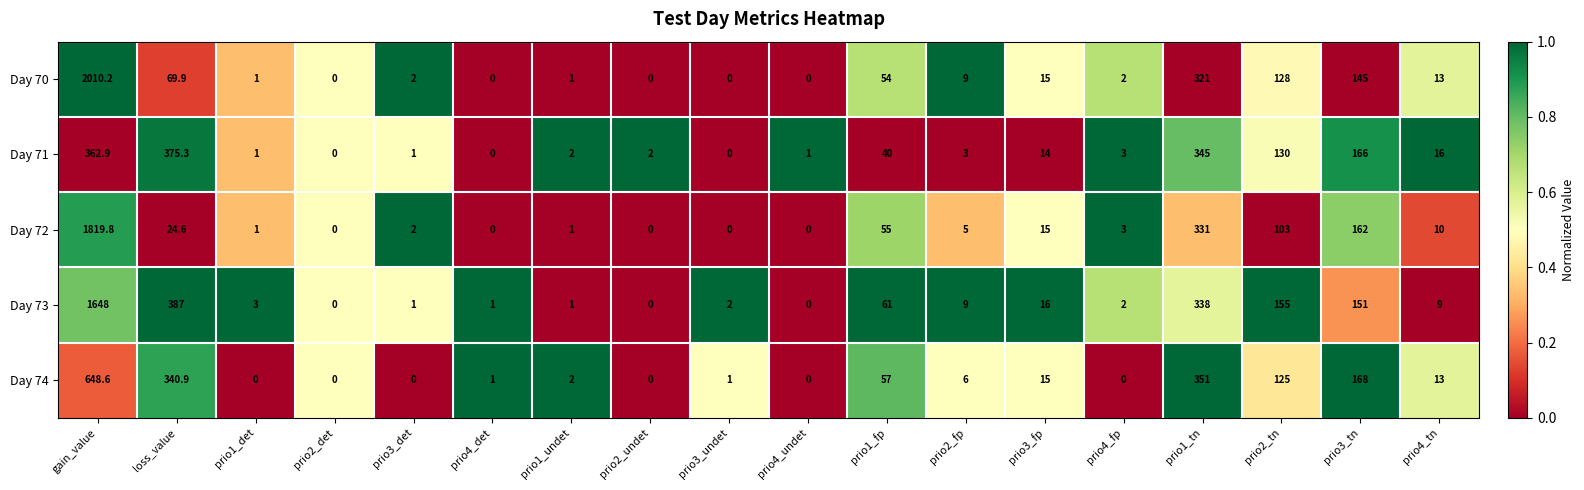

Where is Day 70 nearest to the value 1005?

prio1_tn